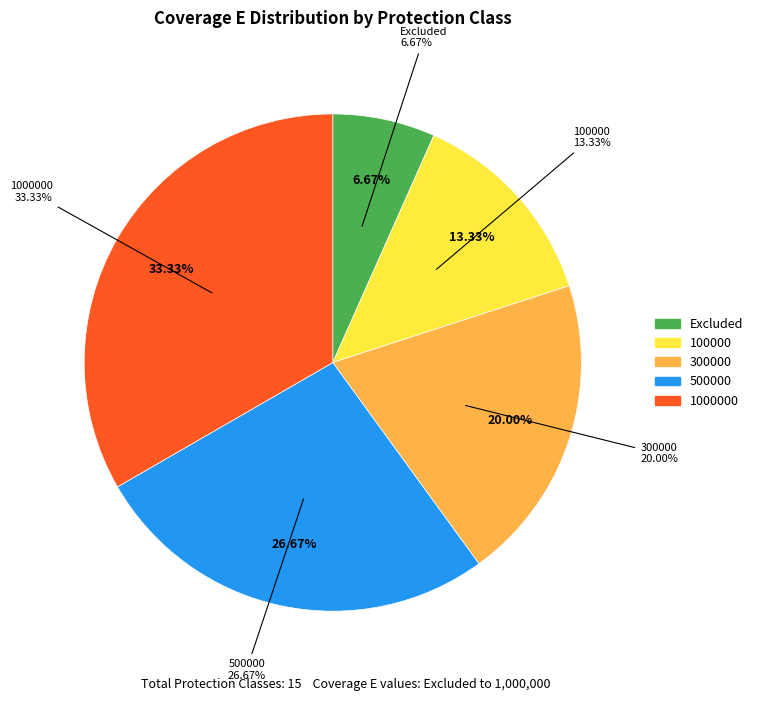

Count the number of slices in the pie.

5